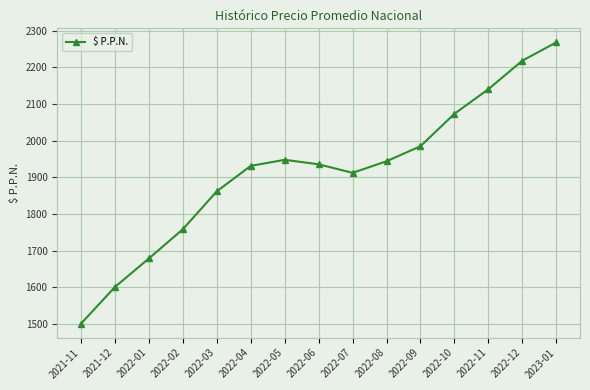

What is the maximum value shown in the chart?

2268.4